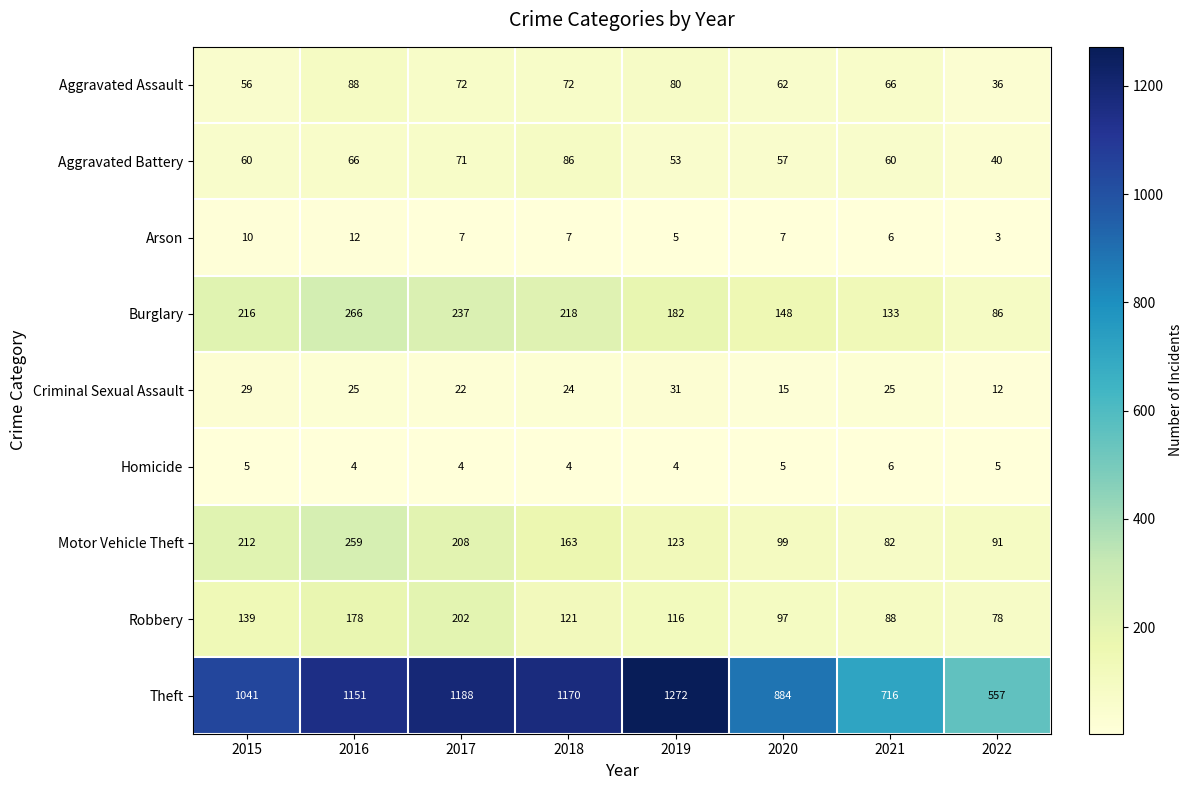

What is the sum of all Theft values?

7979